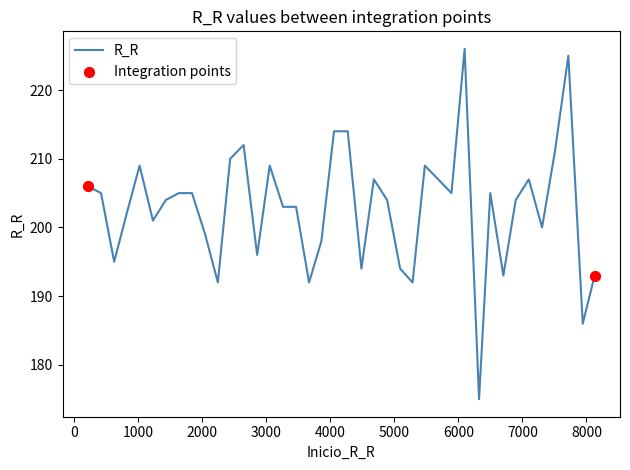

What is the minimum value shown in the chart?

175